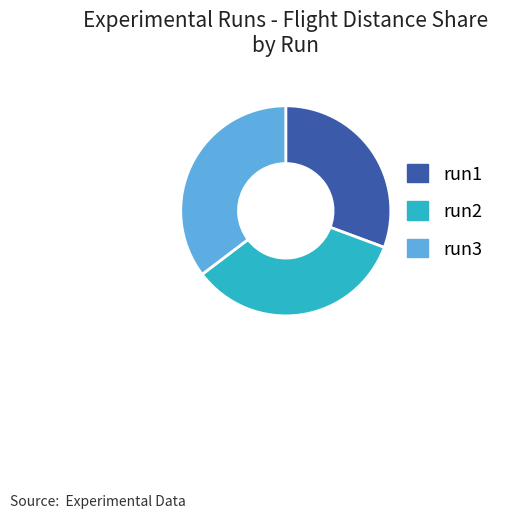

What is the smallest slice in the pie chart?

run1